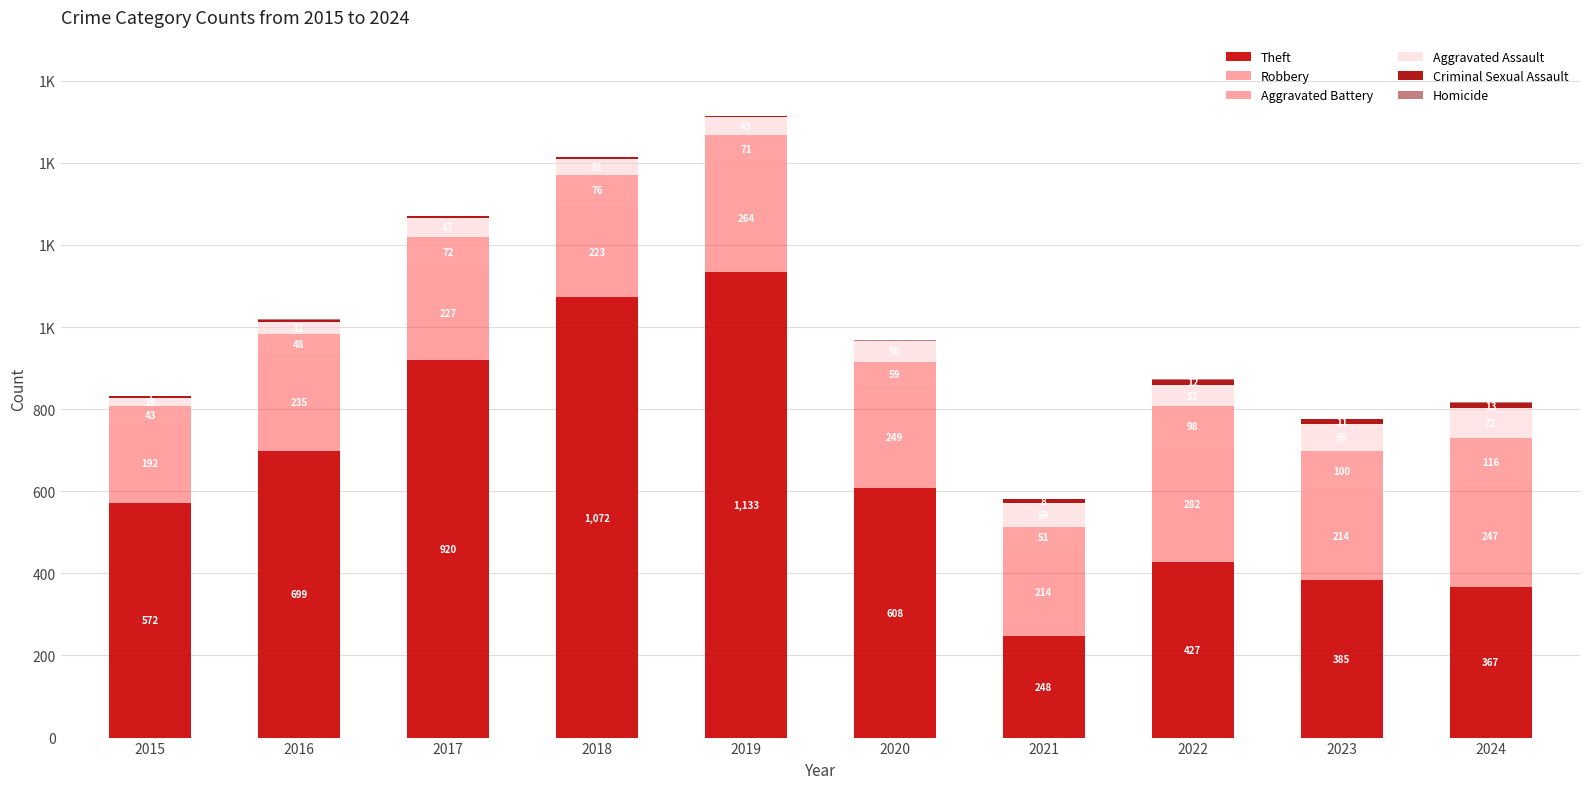

Are the bars grouped side by side (vs. stacked)?

No